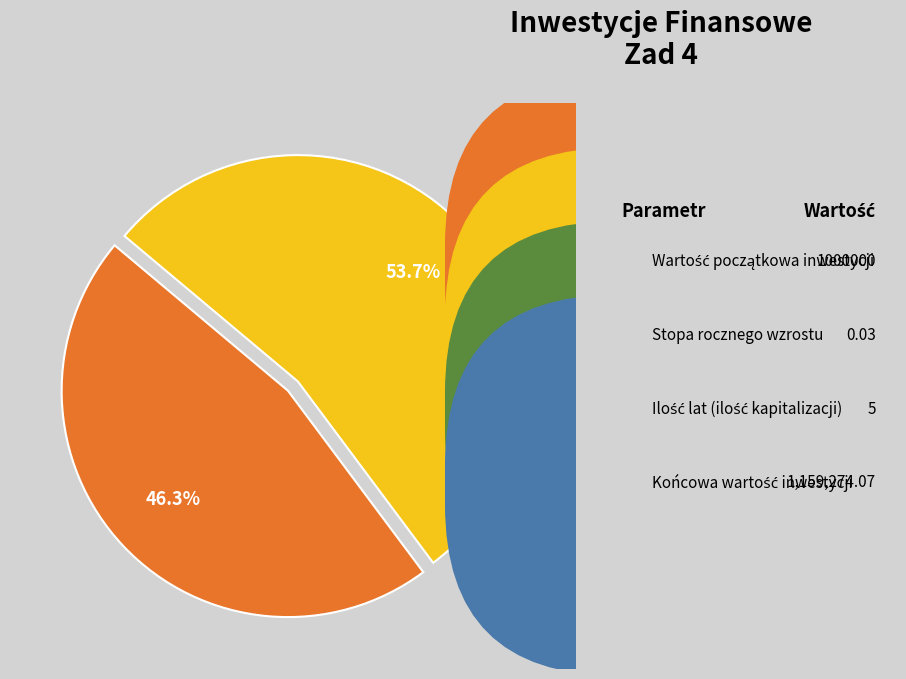

How many segments does this pie chart have?

2